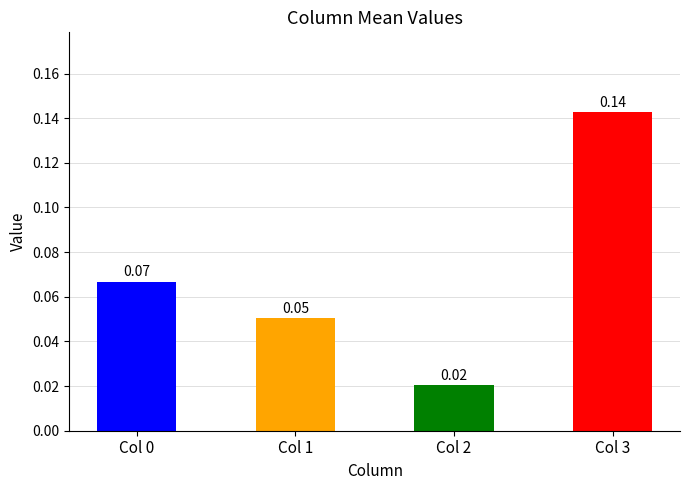

What are all the series names shown in the legend?

0, 1, 2, 3